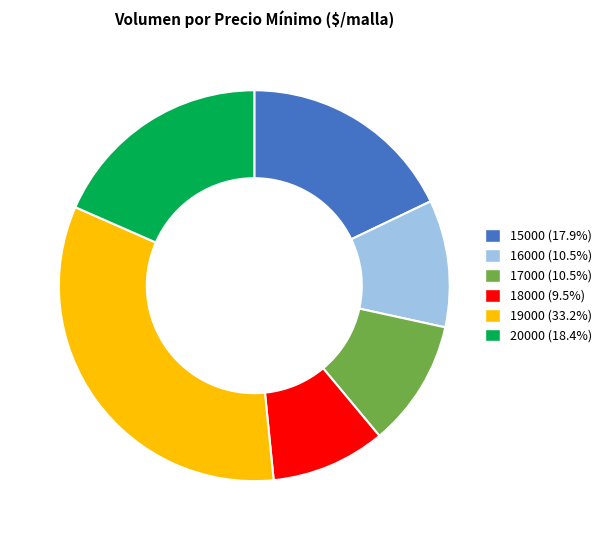

Is there any slice that represents more than half of the pie?

No